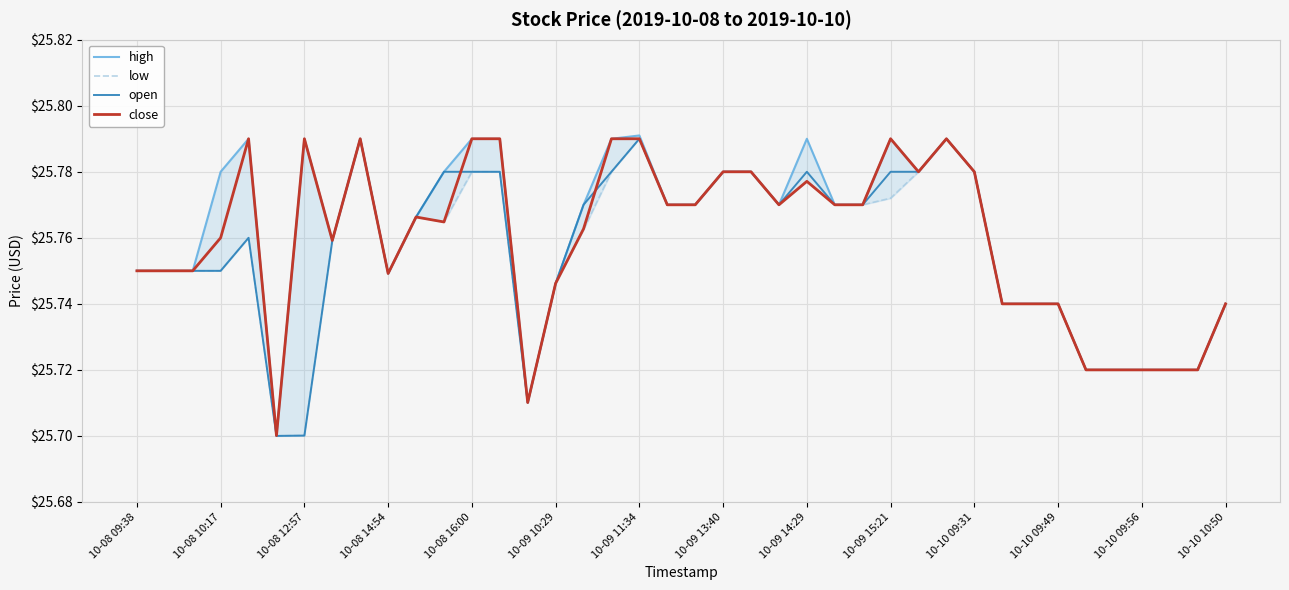

The open series shows 10.1 at 10-08 09:38. True or false?

False